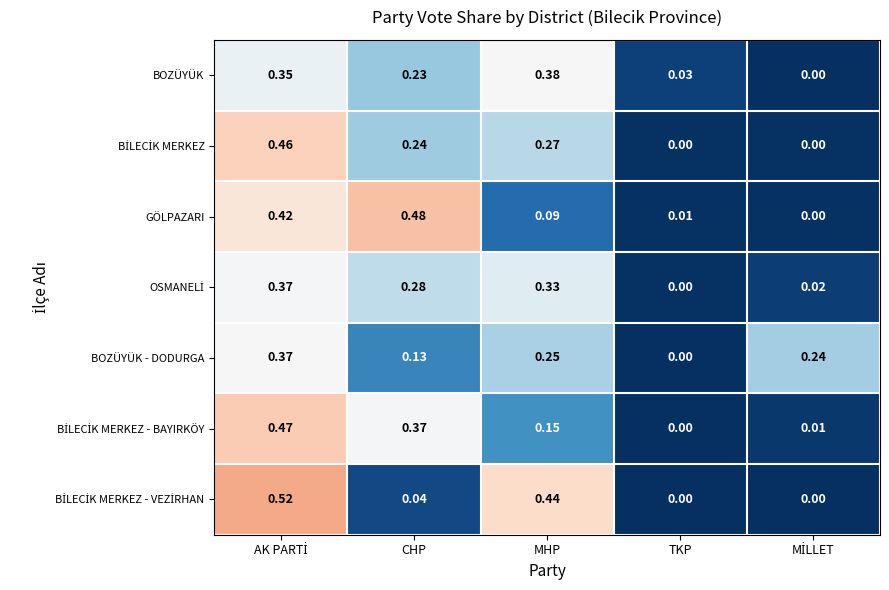

Where is BOZÜYÜK - DODURGA nearest to the value 0?

TKP